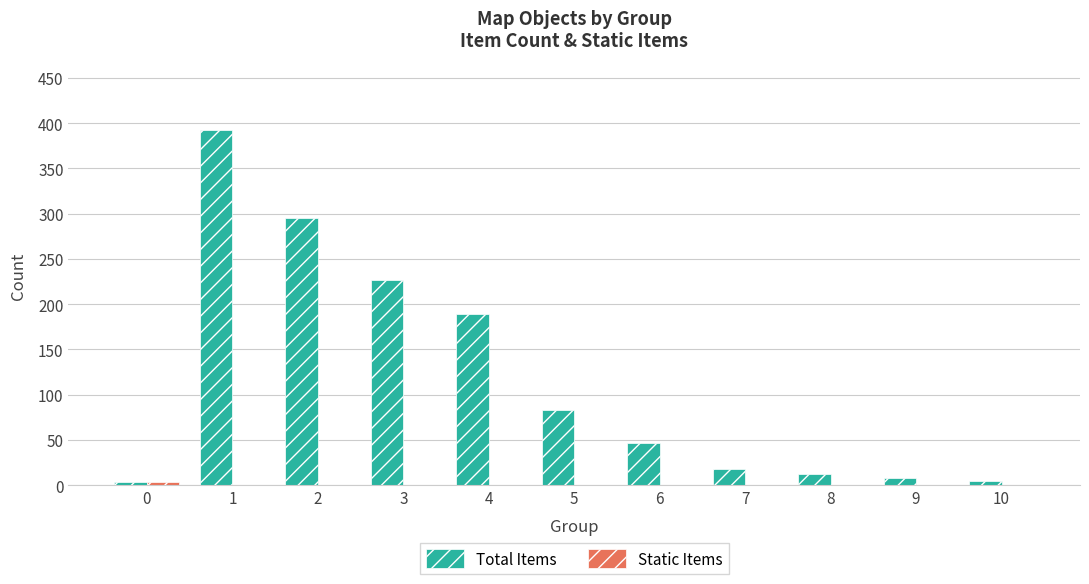

What is the sum of the Total Items values at 7 and 0?

22